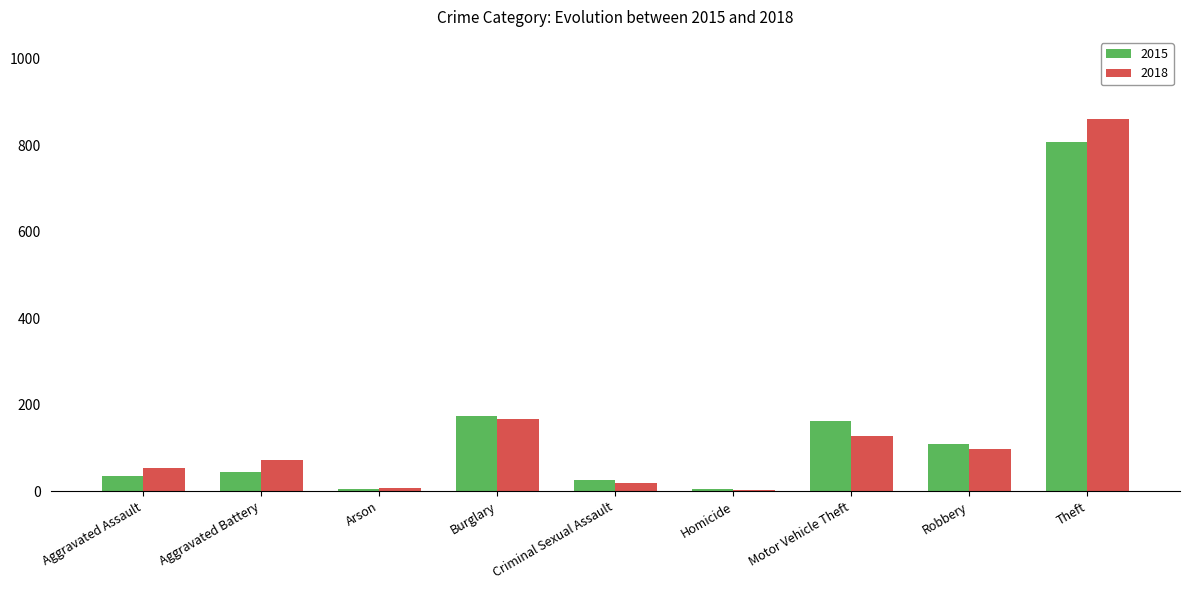

What are all the series names shown in the legend?

2015, 2018